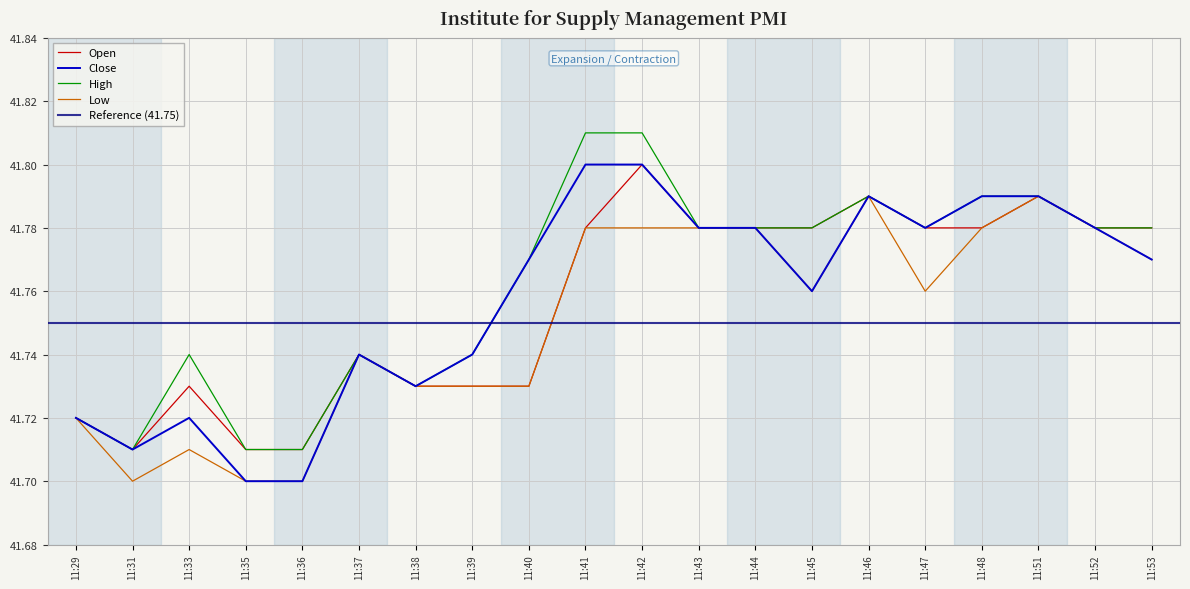

True or false: High has a value of 15.2 at 11:46.

False